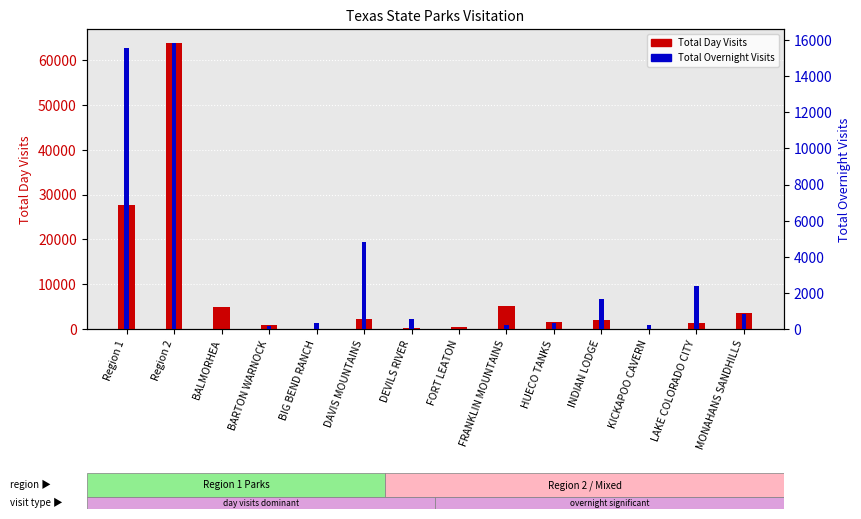

Reading left to right, list all the values displayed in this chart.

Total Day Visits: Region 1=27580	Region 2=63761	BALMORHEA=4969	BARTON WARNOCK=982	BIG BEND RANCH=61	DAVIS MOUNTAINS=2127	DEVILS RIVER=308	FORT LEATON=442	FRANKLIN MOUNTAINS=5122	HUECO TANKS=1554	INDIAN LODGE=2000	KICKAPOO CAVERN=99	LAKE COLORADO CITY=1302	MONAHANS SANDHILLS=3660
Total Overnight Visits: Region 1=15578	Region 2=15825	BALMORHEA=0	BARTON WARNOCK=152	BIG BEND RANCH=307	DAVIS MOUNTAINS=4810	DEVILS RIVER=567	FORT LEATON=0	FRANKLIN MOUNTAINS=194	HUECO TANKS=325	INDIAN LODGE=1638	KICKAPOO CAVERN=226	LAKE COLORADO CITY=2354	MONAHANS SANDHILLS=837